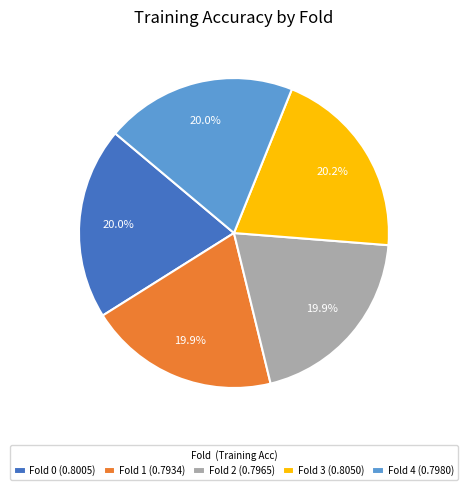

To the nearest percent, what percentage of the pie is Fold 0?

20%